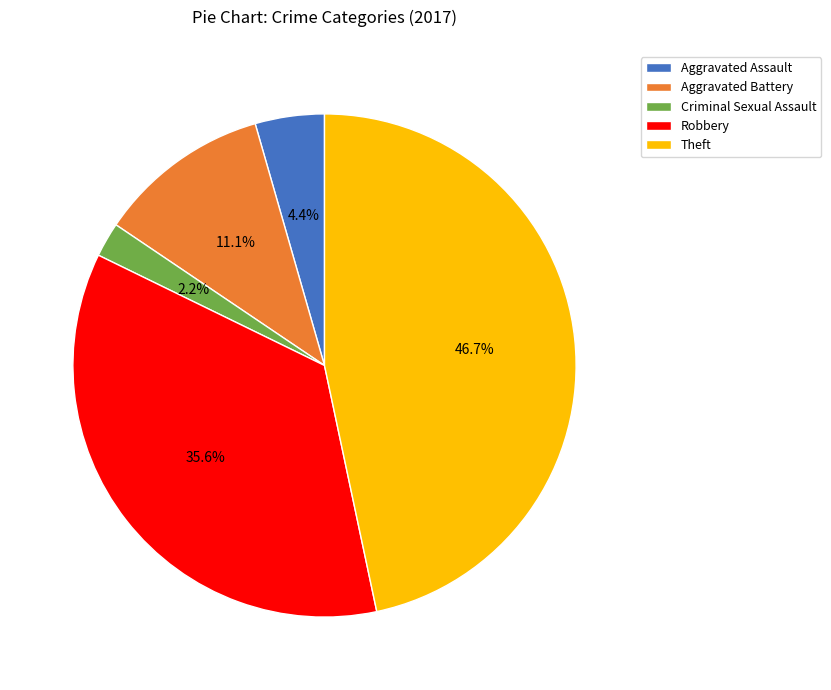

To the nearest percent, what is the combined percentage of Theft and Criminal Sexual Assault?

49%